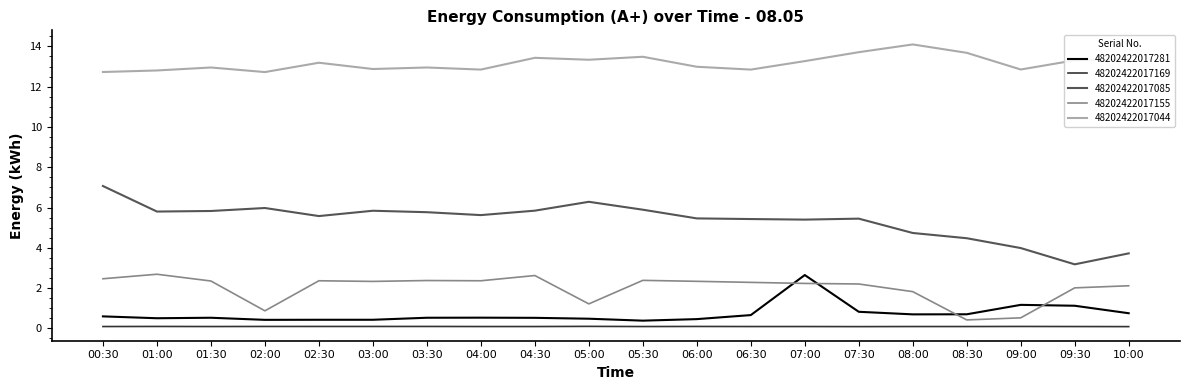

At how many categories does at least one series exceed 2?

20